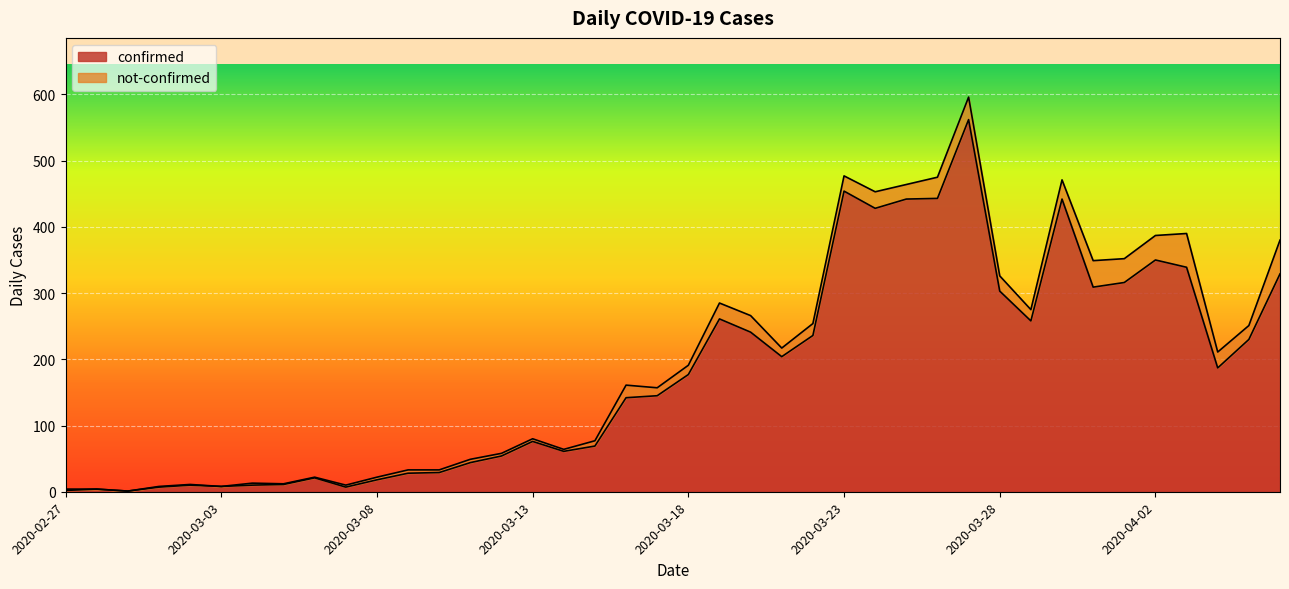

Rank the categories by value from highest to lowest.

2020-03-27, 2020-03-23, 2020-03-26, 2020-03-25, 2020-03-30, 2020-03-24, 2020-04-02, 2020-04-03, 2020-04-06, 2020-04-01, 2020-03-31, 2020-03-28, 2020-03-19, 2020-03-29, 2020-03-20, 2020-03-22, 2020-04-05, 2020-03-21, 2020-04-04, 2020-03-18, 2020-03-17, 2020-03-16, 2020-03-13, 2020-03-15, 2020-03-14, 2020-03-12, 2020-03-11, 2020-03-10, 2020-03-09, 2020-03-06, 2020-03-08, 2020-03-05, 2020-03-02, 2020-03-04, 2020-03-03, 2020-03-01, 2020-03-07, 2020-02-28, 2020-02-27, 2020-02-29